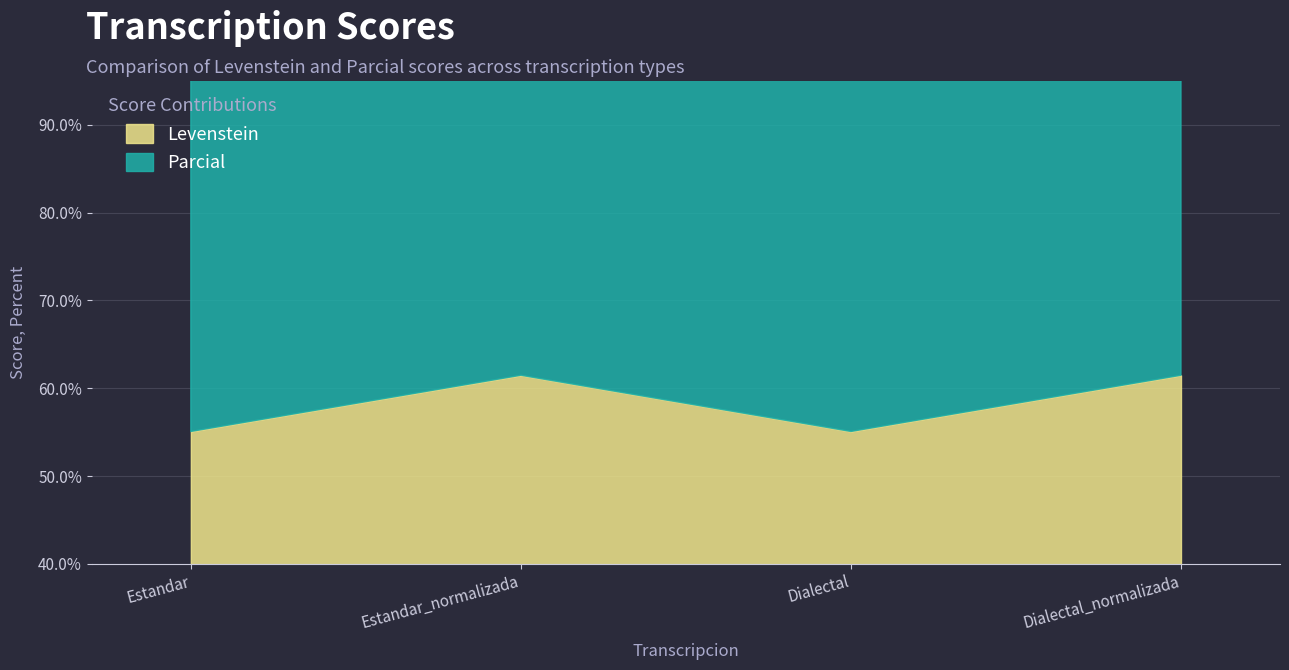

What is the value of the Parcial point at the 3rd from the left?

133.3